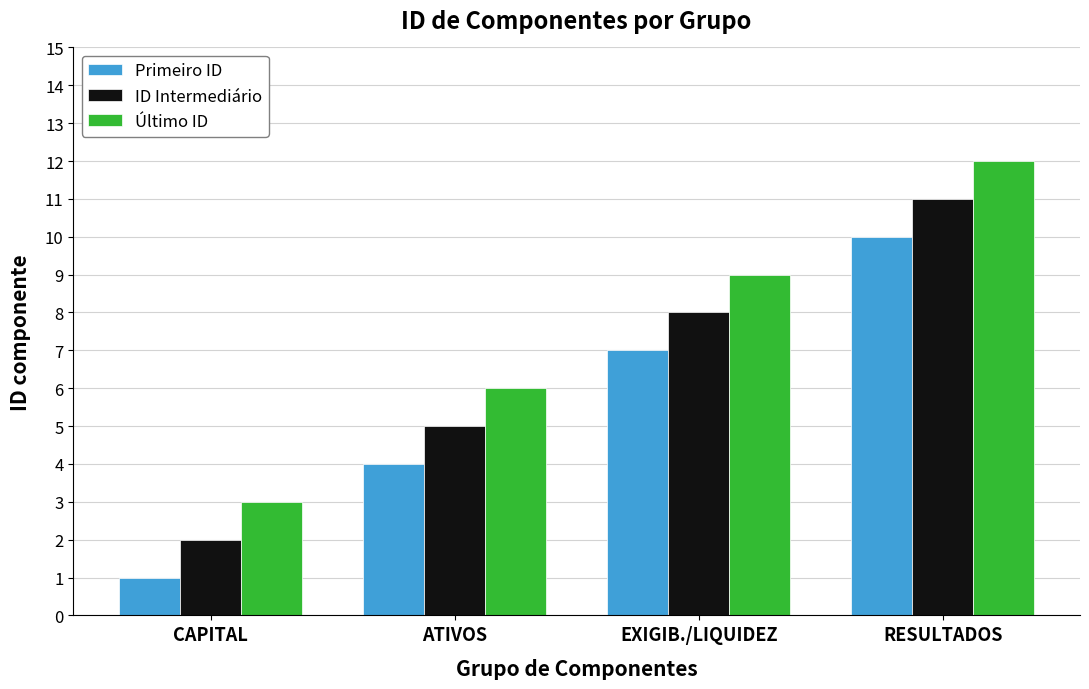

What is the maximum value for Primeiro ID?

10